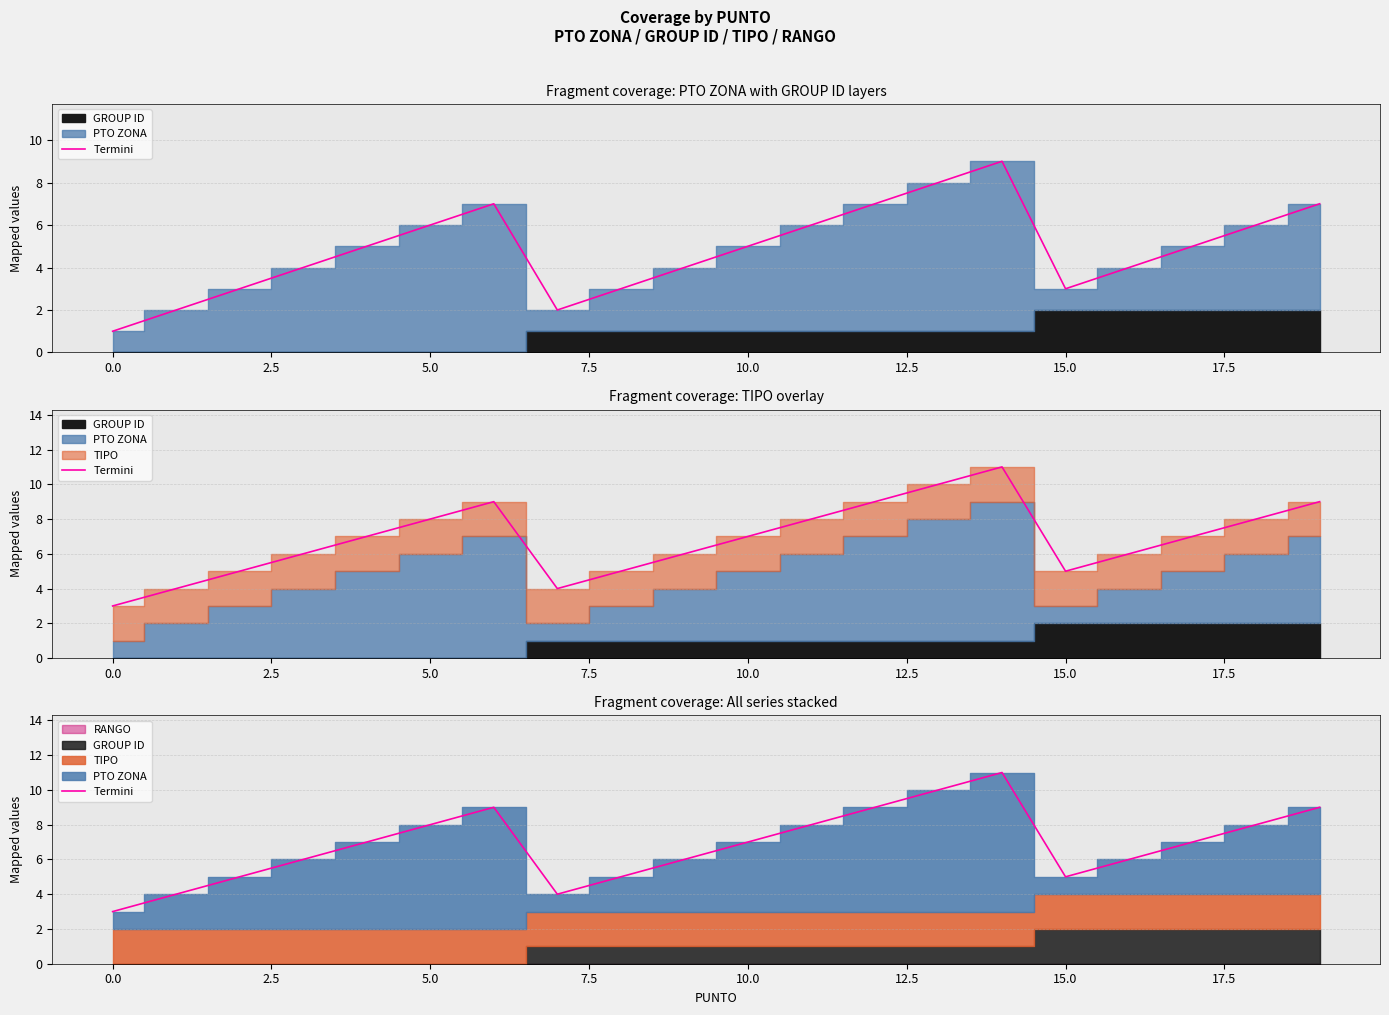

What is the label of the 10th point from the right?

10